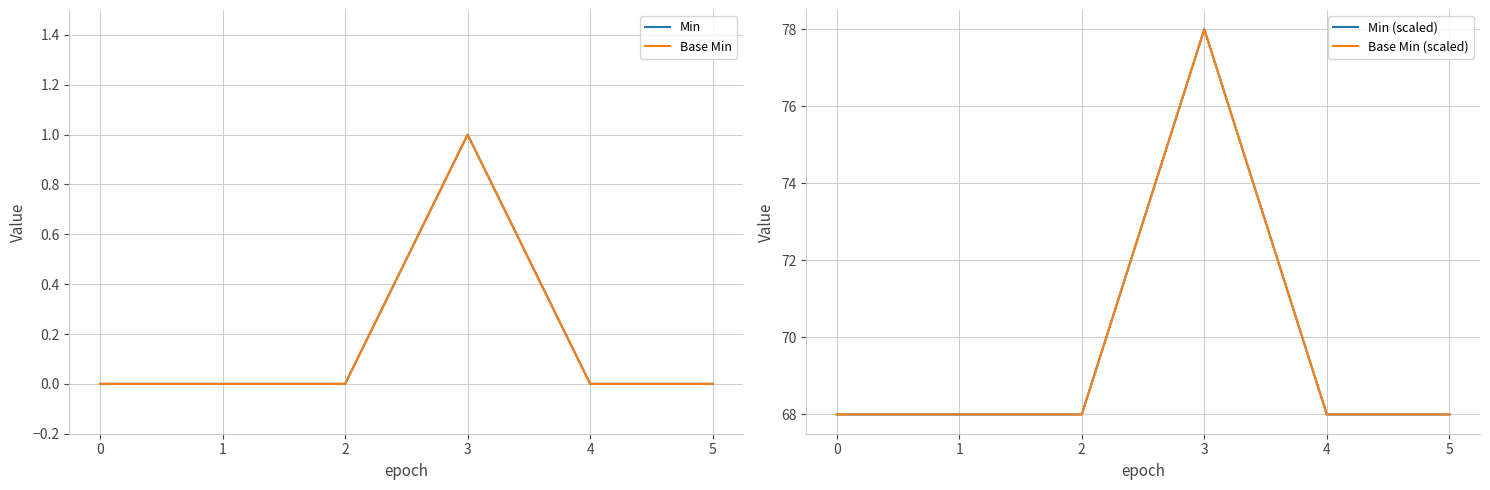

Reading left to right, what are all the values shown in this chart?

Min: 0	0	0	1	0	0
Base Min: 0	0	0	1	0	0
Min (scaled): 68	68	68	78	68	68
Base Min (scaled): 68	68	68	78	68	68